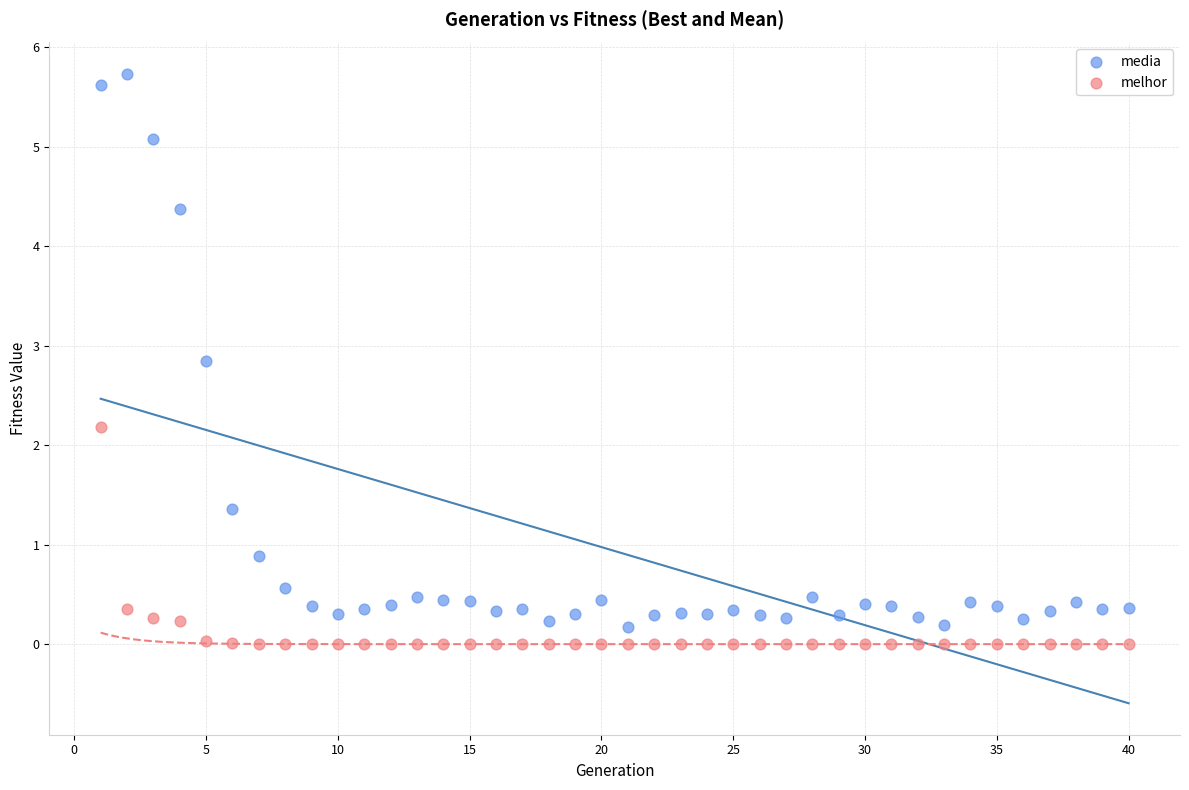

Across all series, what Y value is closest to 2?

2.2